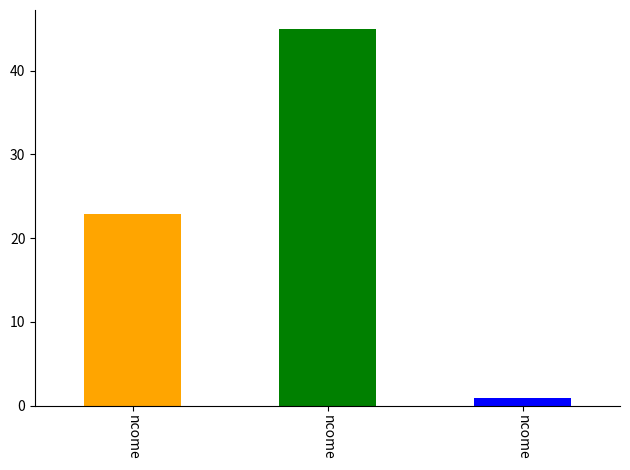

How many bars are there in total?

3